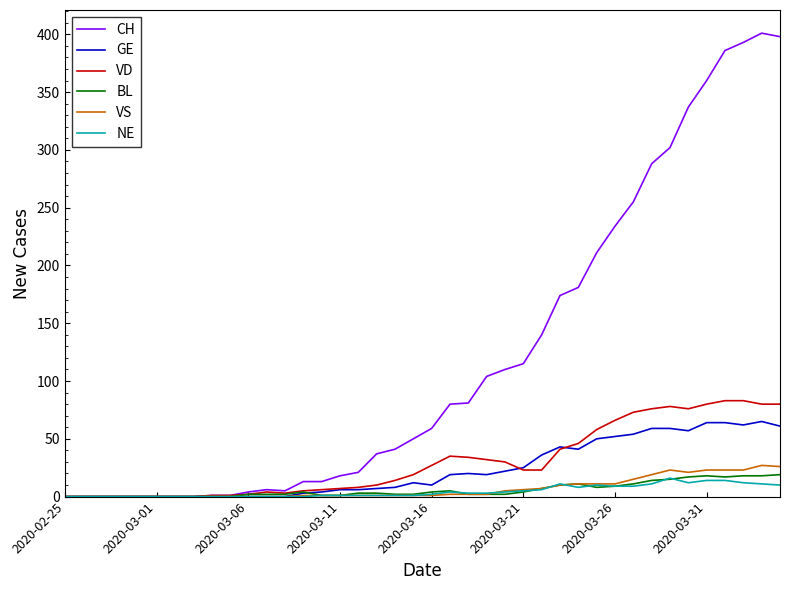

Which series has the widest spread of values?

CH